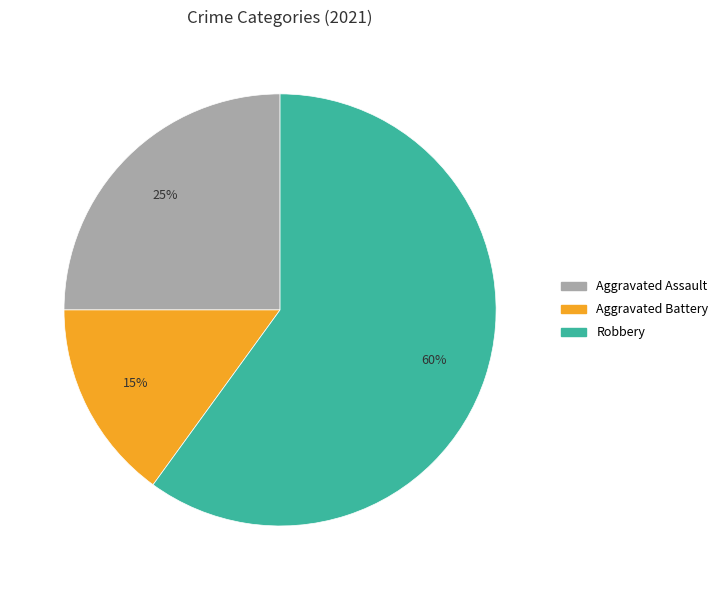

Is there any slice that represents more than half of the pie?

Yes